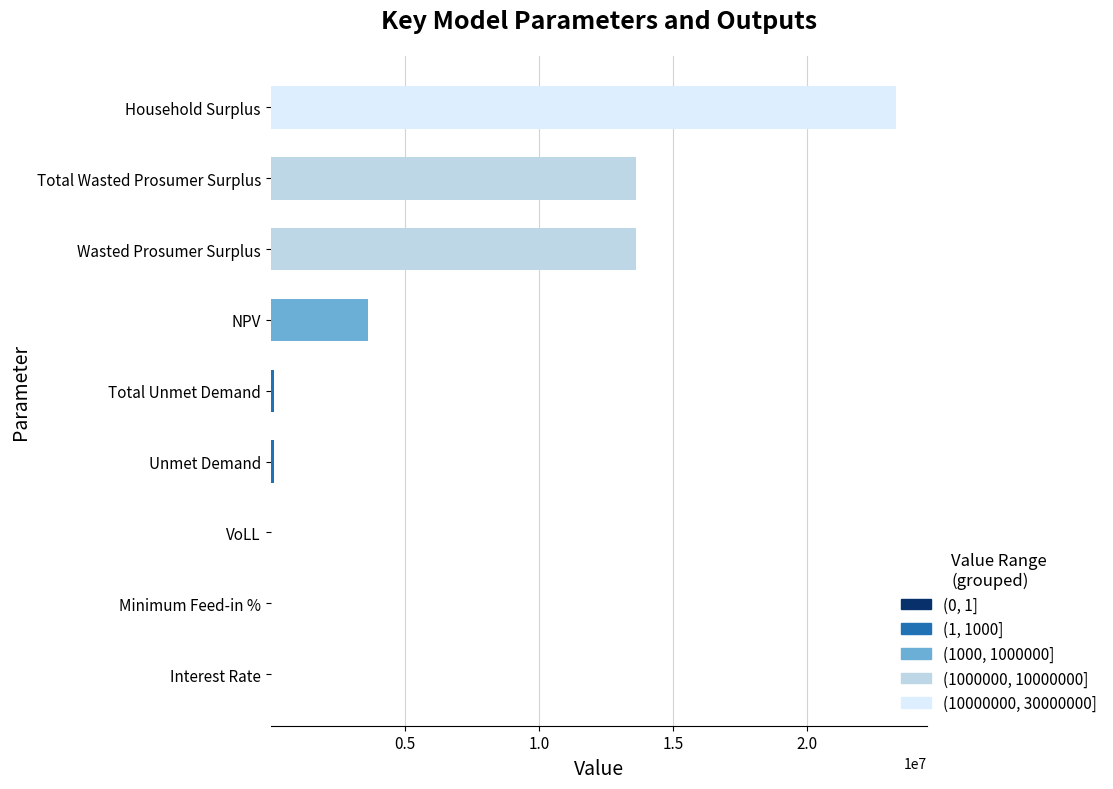

At which category is the sum across all series the highest?

Household Surplus